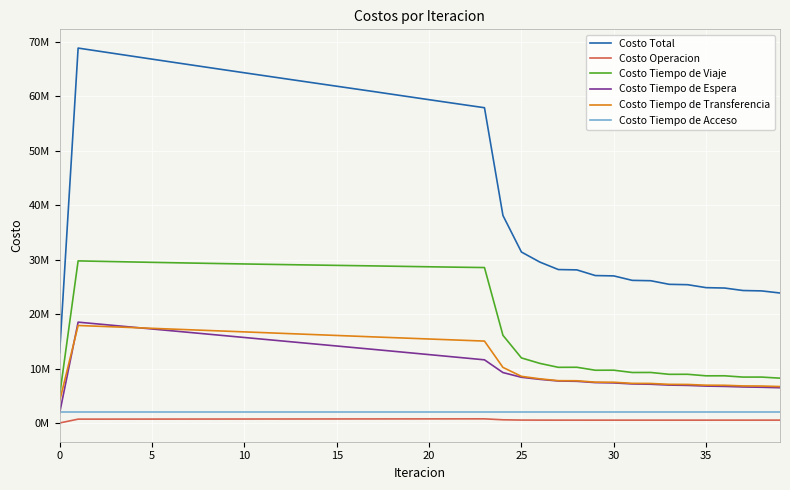

Is this an area chart (filled region under the line)?

No